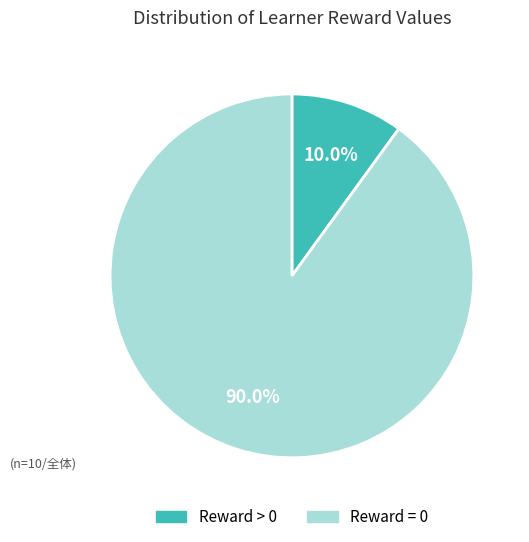

Count the number of slices in the pie.

2